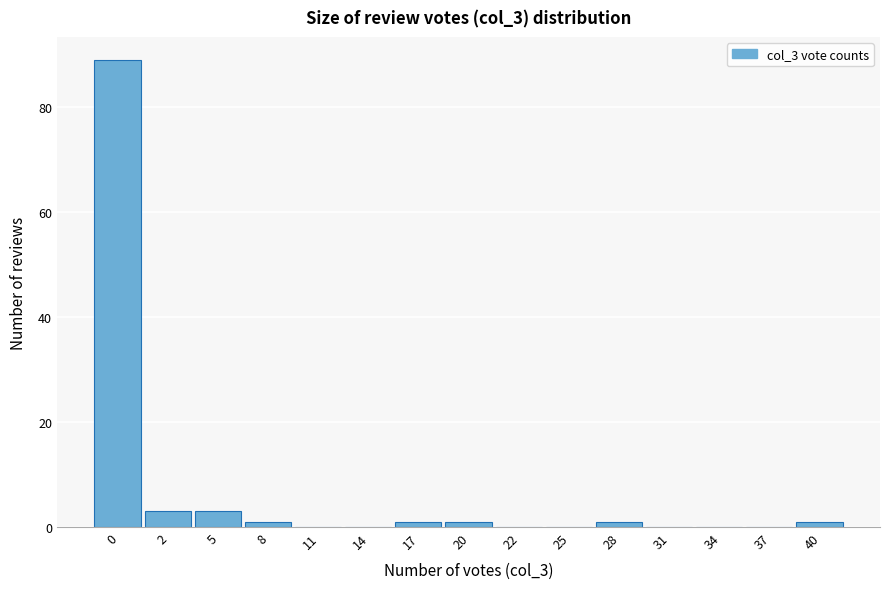

Reading right to left, list all the values displayed in this chart.

40=1	37=0	34=0	31=0	28=1	25=0	22=0	20=1	17=1	14=0	11=0	8=1	5=3	2=3	0=89